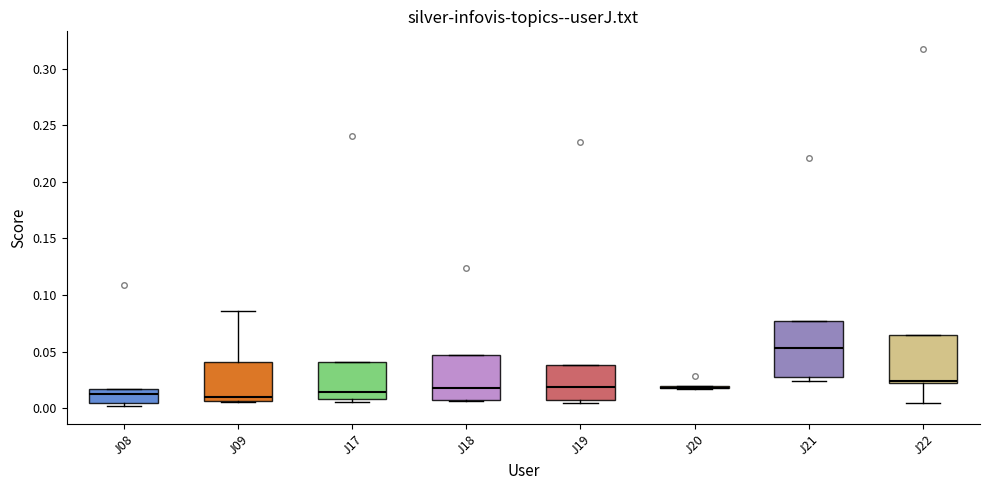

Reading left to right, transcribe this box plot: for each box, give where its median line is, the range the box spans, and where its two whiskers end, as read against the y-axis. The values are not printed on the chart, so give them approximately, as read against the axis.

J08: median 0.015 (just below the box's upper edge), box 0.005 to 0.015, whiskers 0.000 to 0.015
J09: median 0.010, box 0.005 to 0.040, whiskers 0.005 to 0.085
J17: median 0.015, box 0.010 to 0.040, whiskers 0.005 to 0.040
J18: median 0.015, box 0.005 to 0.045, whiskers 0.005 to 0.045
J19: median 0.020, box 0.005 to 0.040, whiskers 0.005 (just below the box's lower edge) to 0.040
J20: box collapsed to a line at 0.020, whiskers 0.015 to 0.020
J21: median 0.055, box 0.025 to 0.075, whiskers 0.025 (just below the box's lower edge) to 0.075
J22: median 0.025, box 0.020 to 0.065, whiskers 0.005 to 0.065